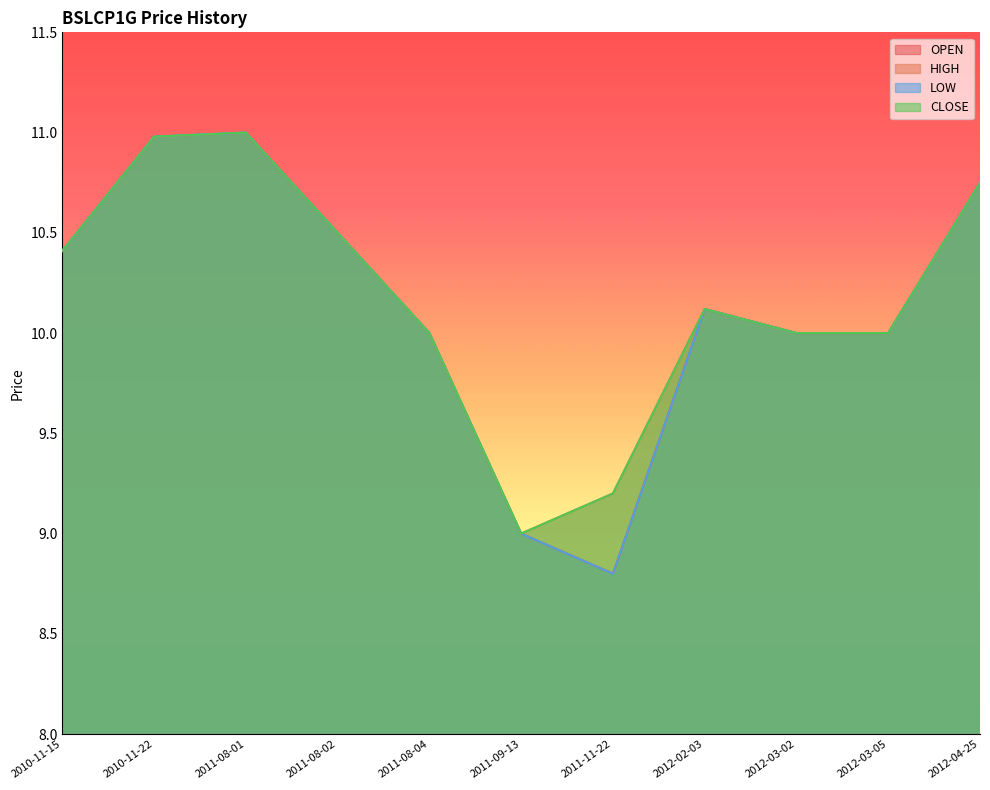

Reading left to right, list all the values displayed in this chart.

OPEN: 10.4	11.0	11.0	10.5	10.0	9.0	8.8	10.1	10.0	10.0	10.8
HIGH: 10.4	11.0	11.0	10.5	10.0	9.0	9.2	10.1	10.0	10.0	10.8
LOW: 10.4	11.0	11.0	10.5	10.0	9.0	8.8	10.1	10.0	10.0	10.8
CLOSE: 10.4	11.0	11.0	10.5	10.0	9.0	9.2	10.1	10.0	10.0	10.8